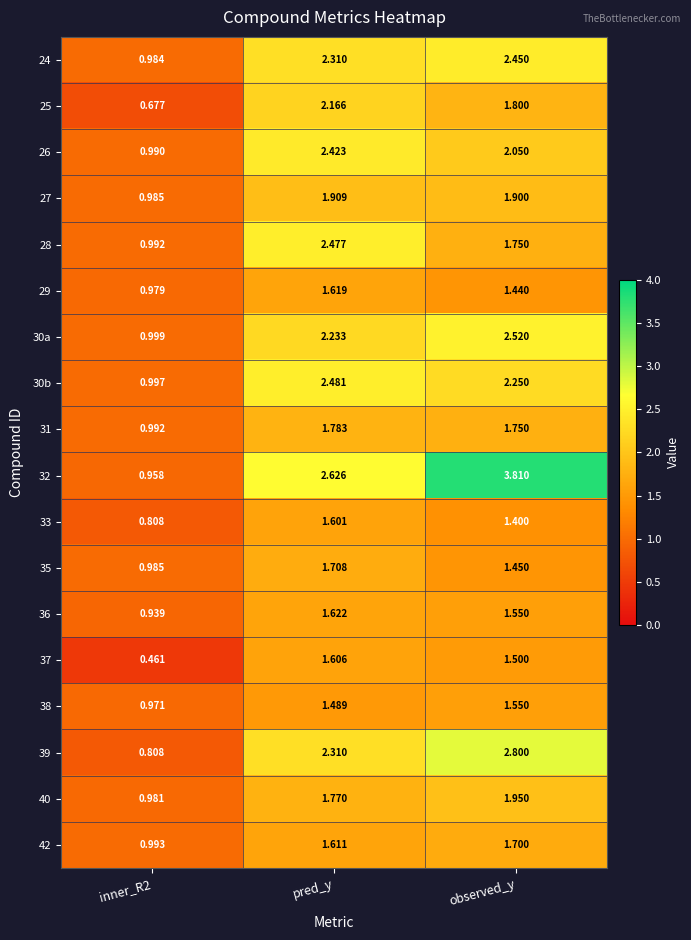

How many distinct data groups are displayed?

18